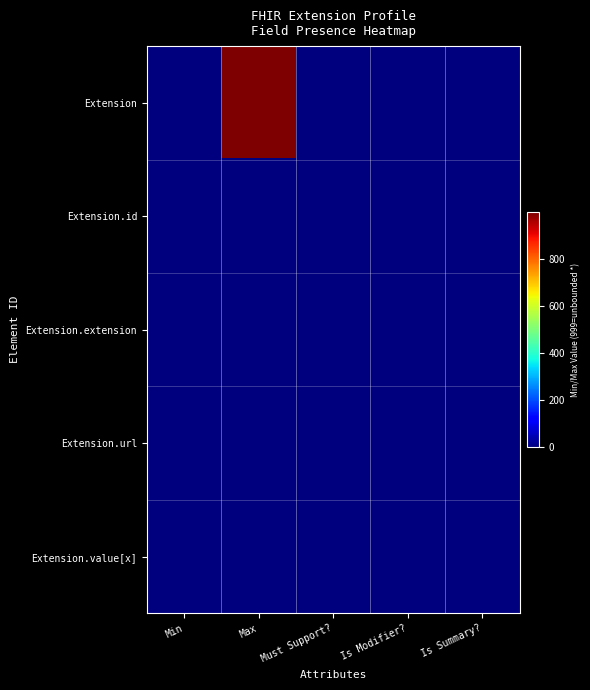

Reading left to right, list all the values displayed in this chart.

Extension: Min=0	Max=999	Must Support?=0	Is Modifier?=0	Is Summary?=0
Extension.id: Min=0	Max=1	Must Support?=0	Is Modifier?=0	Is Summary?=0
Extension.extension: Min=0	Max=0	Must Support?=0	Is Modifier?=0	Is Summary?=0
Extension.url: Min=1	Max=1	Must Support?=0	Is Modifier?=0	Is Summary?=0
Extension.value[x]: Min=0	Max=1	Must Support?=0	Is Modifier?=0	Is Summary?=0